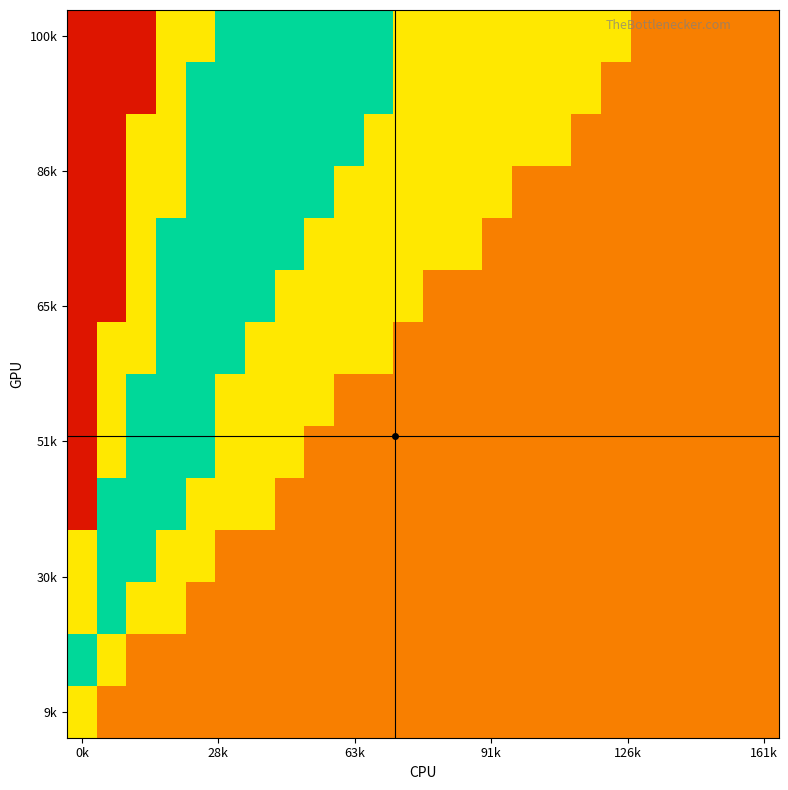

At how many categories does at least one series exceed 0?

24